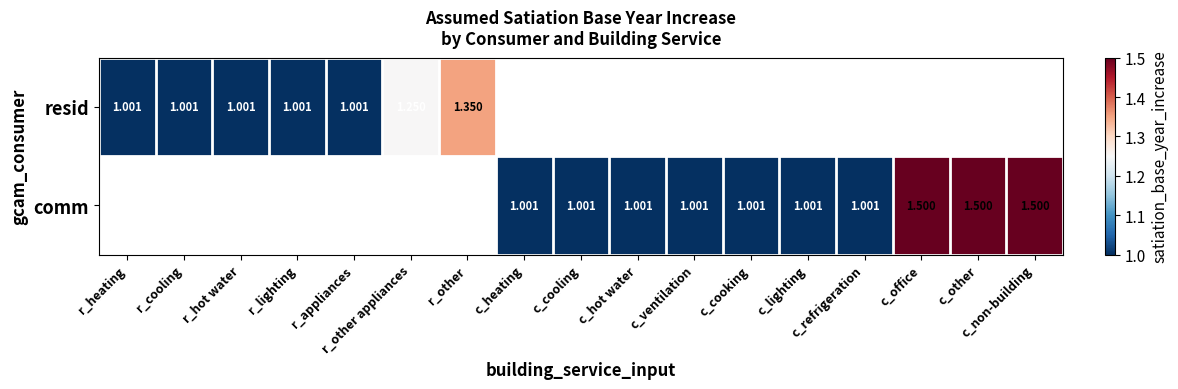

List the series in order of their peak value, lowest first.

resid, comm